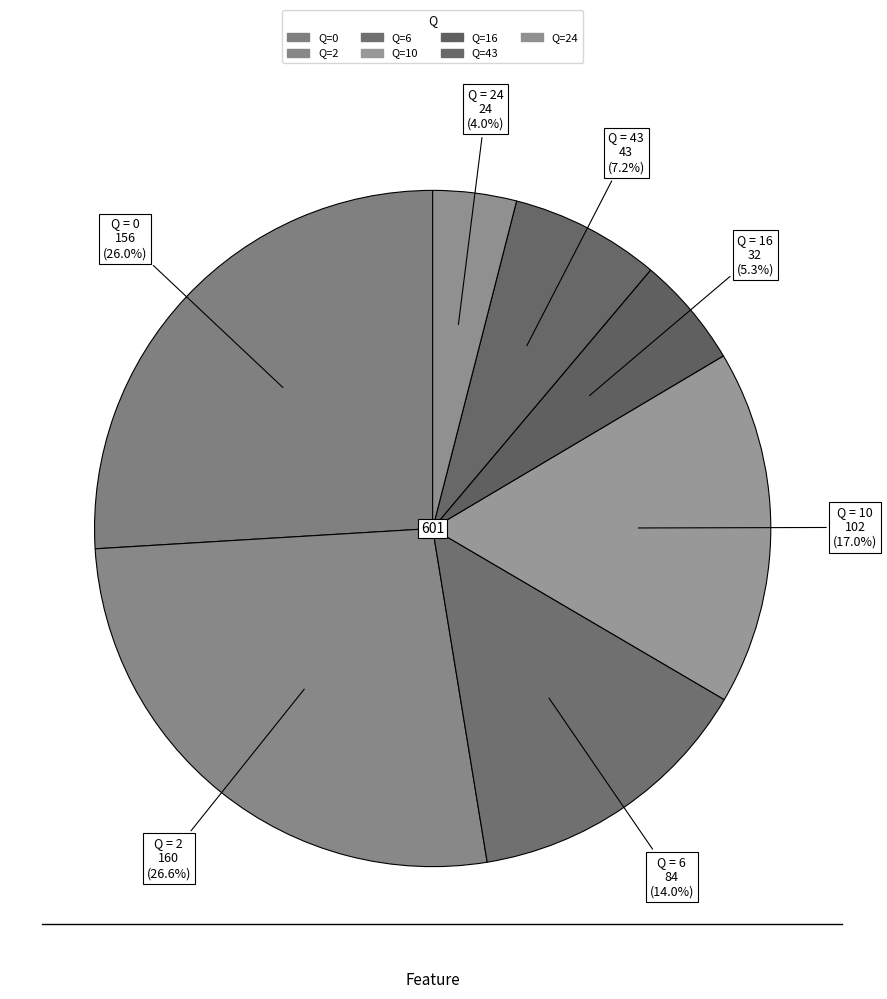

Is there a majority slice in this chart?

No